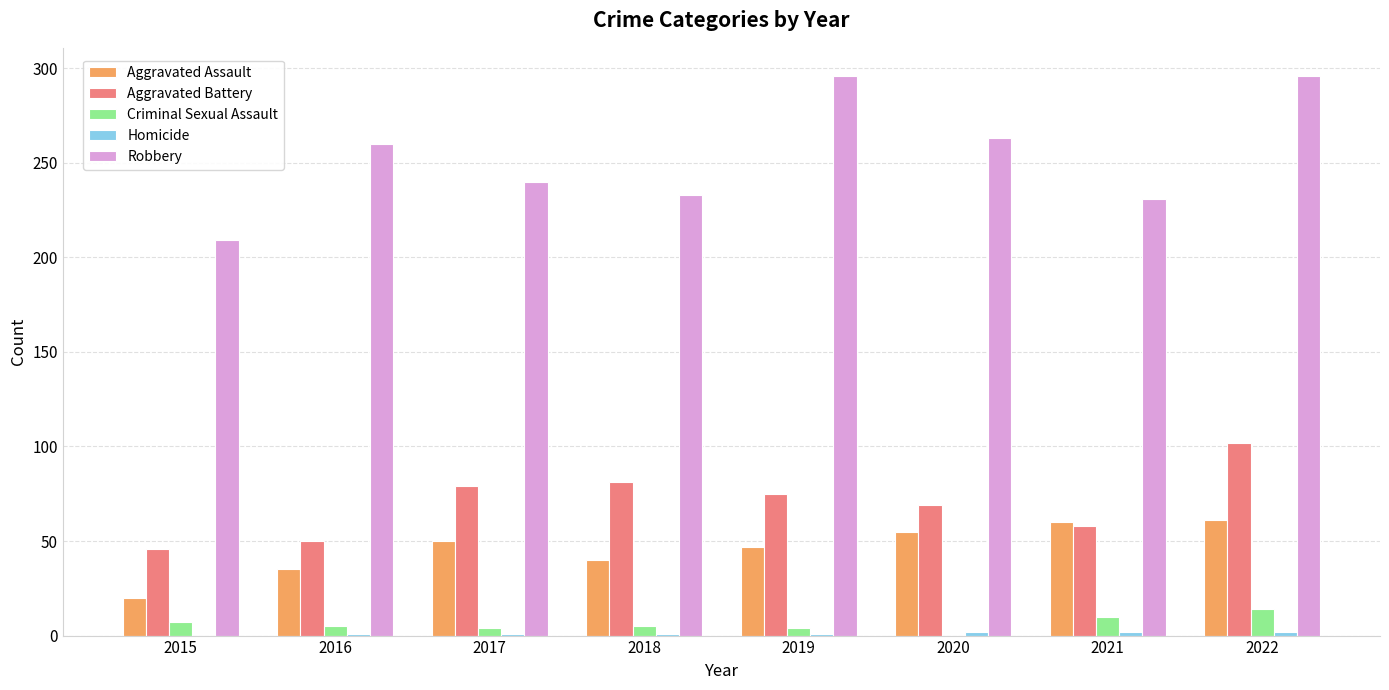

What is the total value across all series at 2018?

360